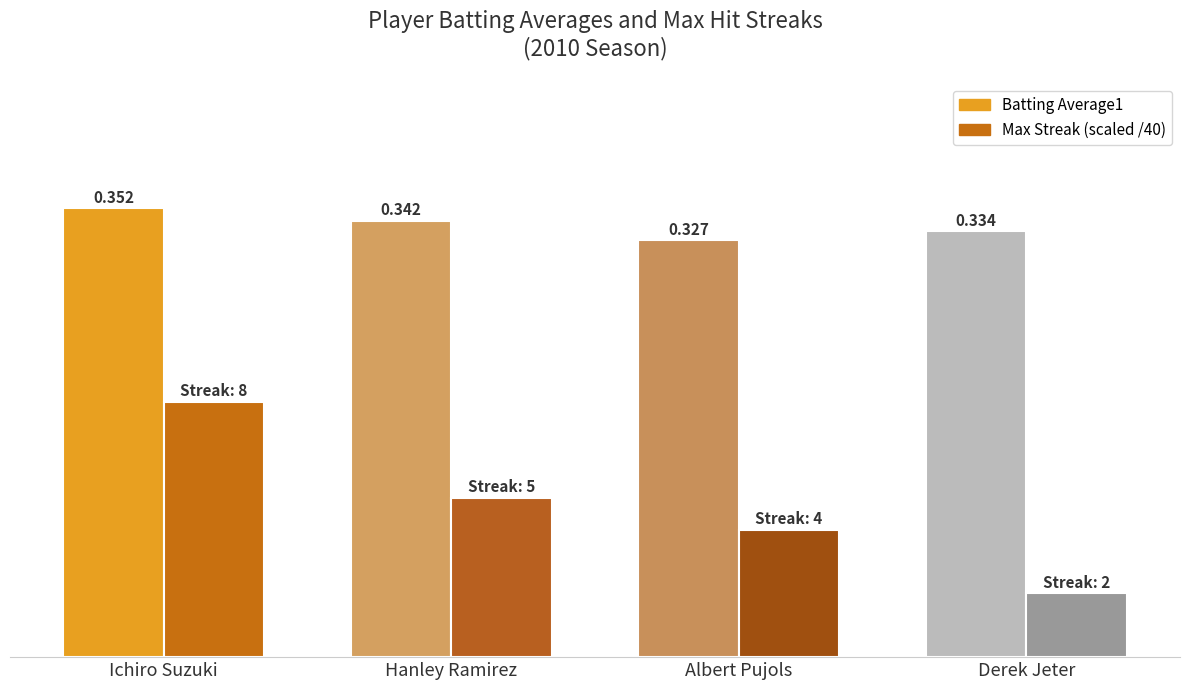

At which category is the sum across all series the highest?

Ichiro Suzuki